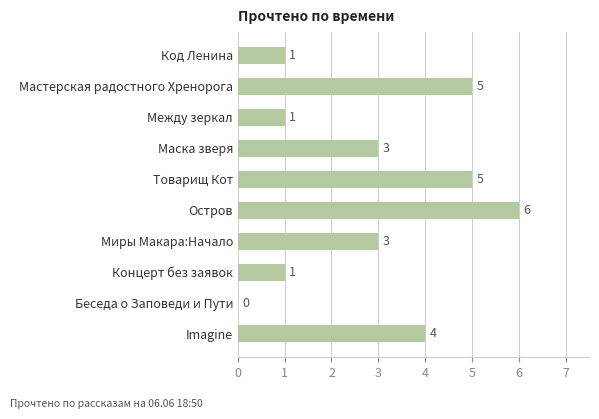

At which category does the chart reach its peak across all series?

Остров